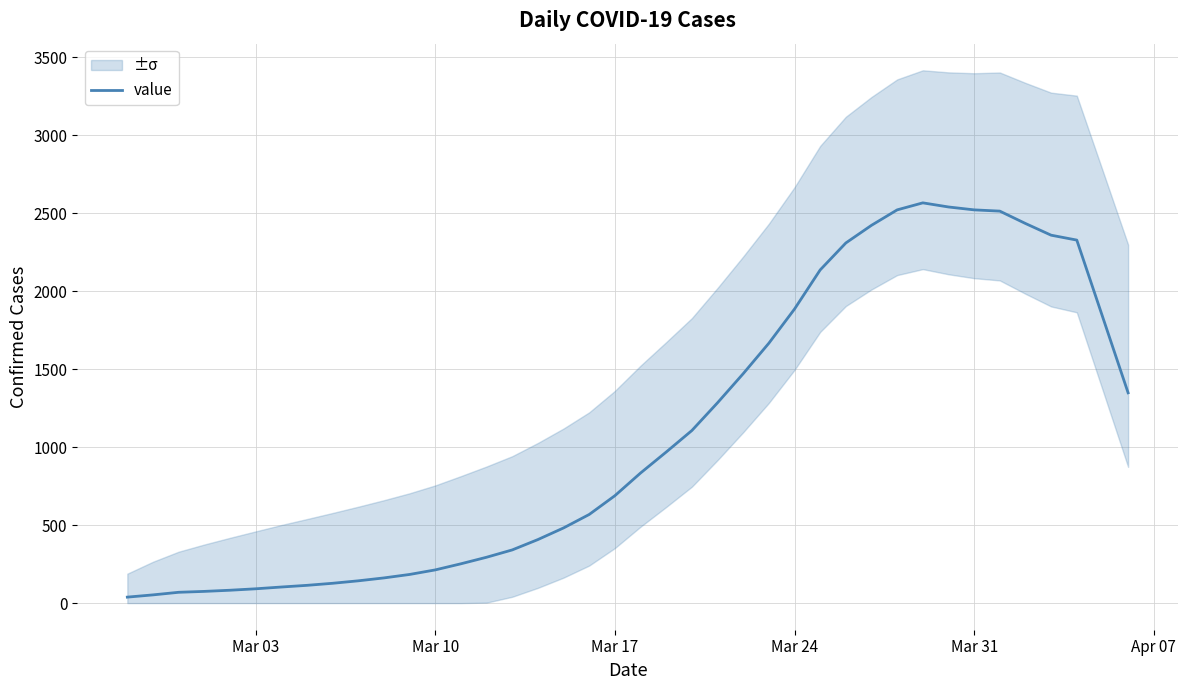

True or false: there are more than 1 points higher than both neighbors.

False